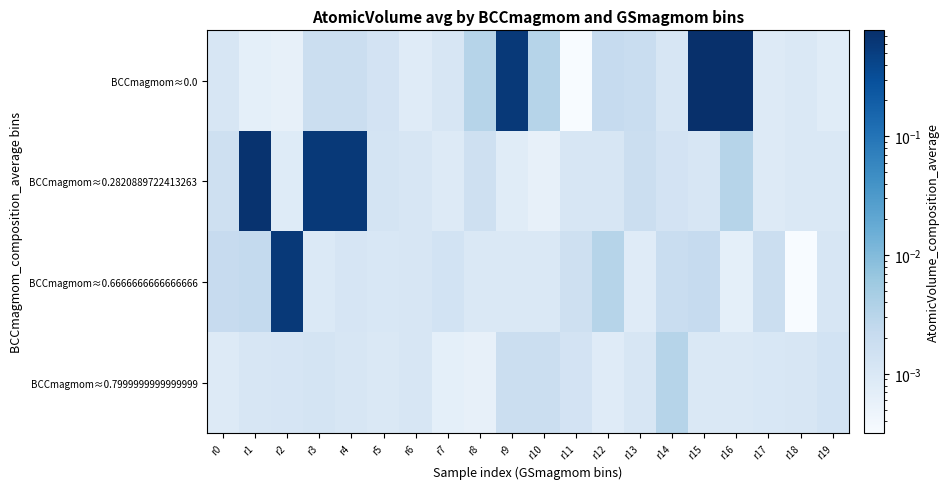

Which series has the largest range (max minus min)?

BCCmagmom≈0.0